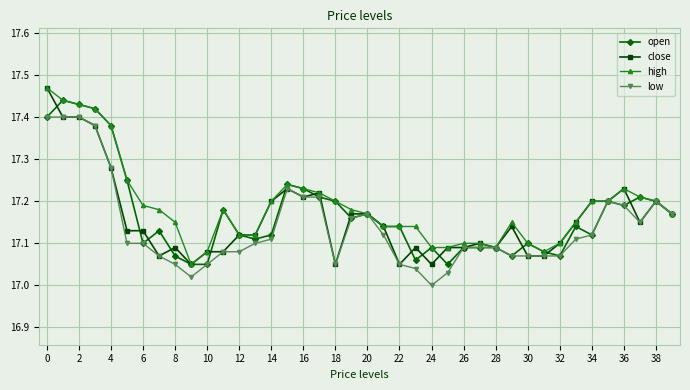

True or false: low has more than 2 points higher than both neighbors.

True